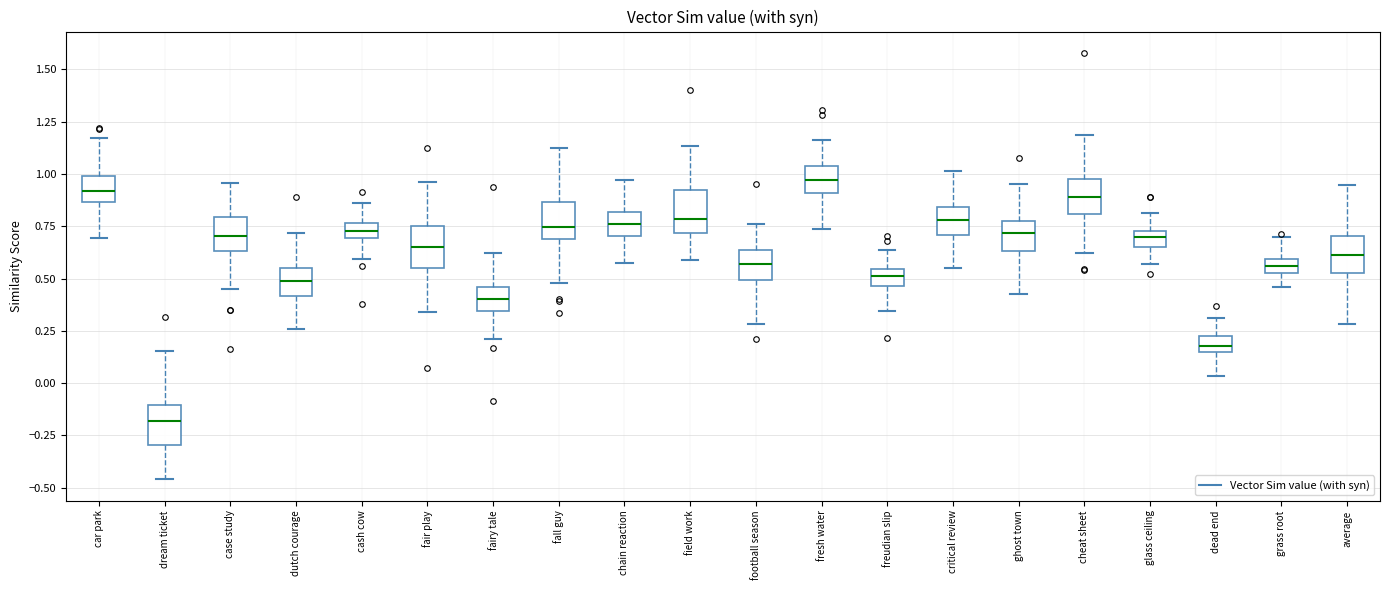

Where is the upper edge of the box for car park on the y-axis? The values are not printed on the chart, so give them approximately, as read against the axis.

1.00